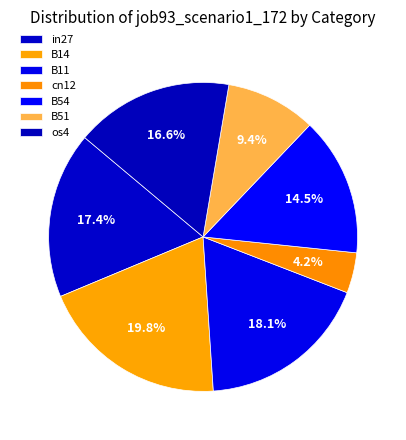

Is B51 the majority of the pie?

No